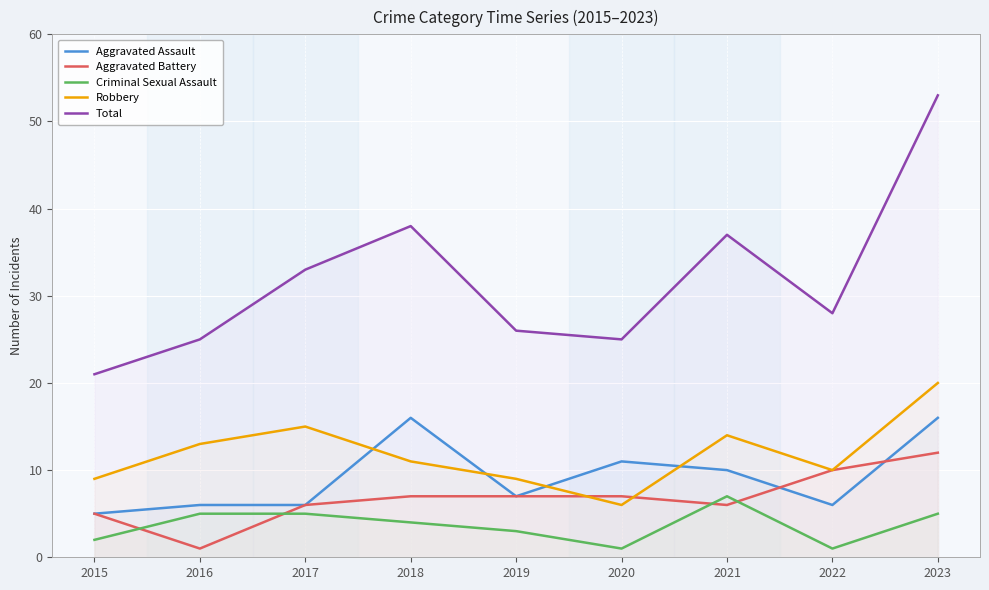

What are all the series names shown in the legend?

Aggravated Assault, Aggravated Battery, Criminal Sexual Assault, Robbery, Total